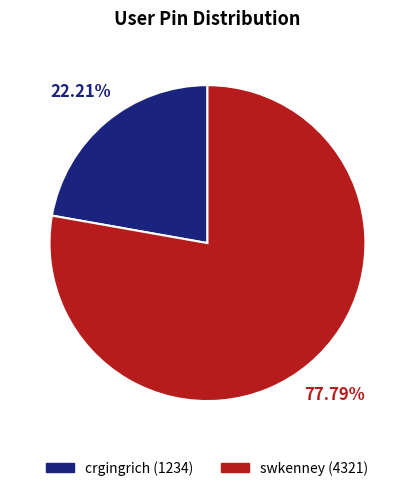

True or false: crgingrich accounts for 33% of the total.

False